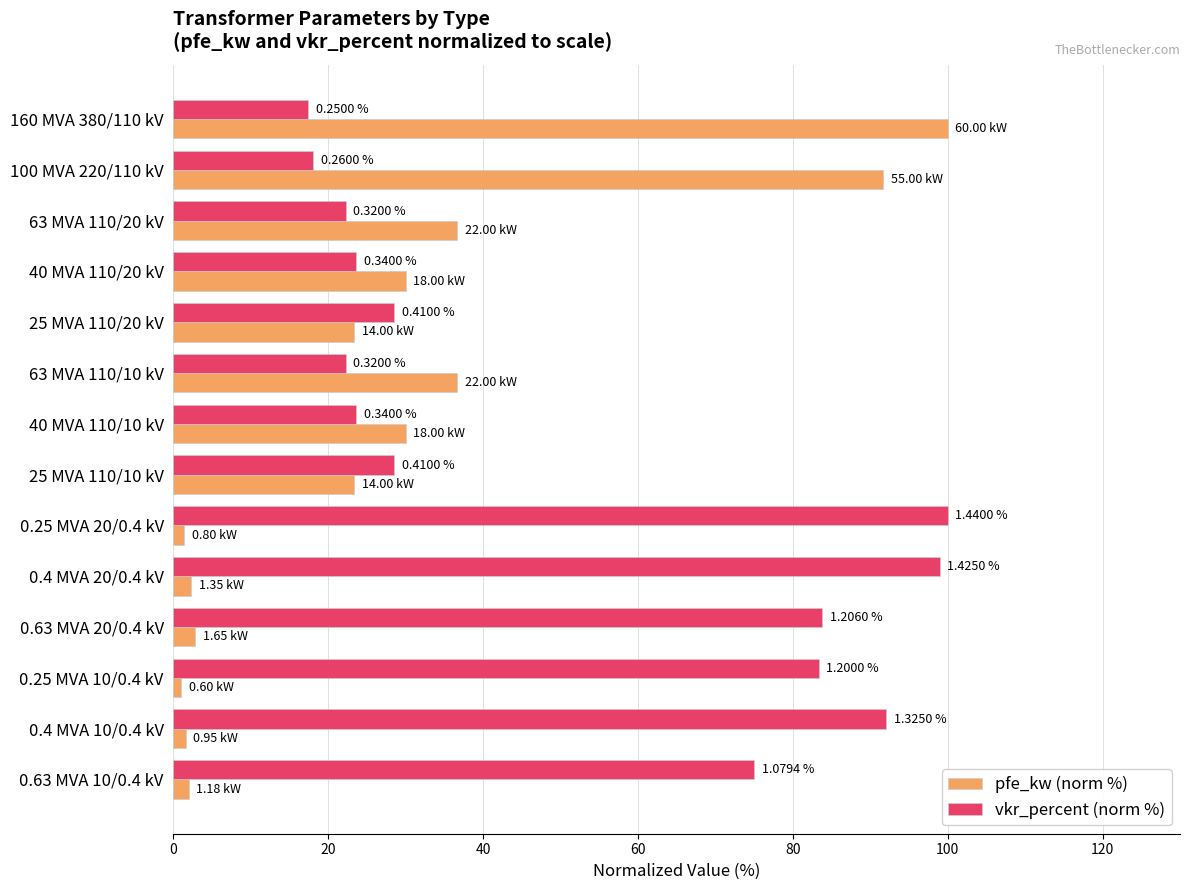

At how many categories does at least one series exceed 45?

8